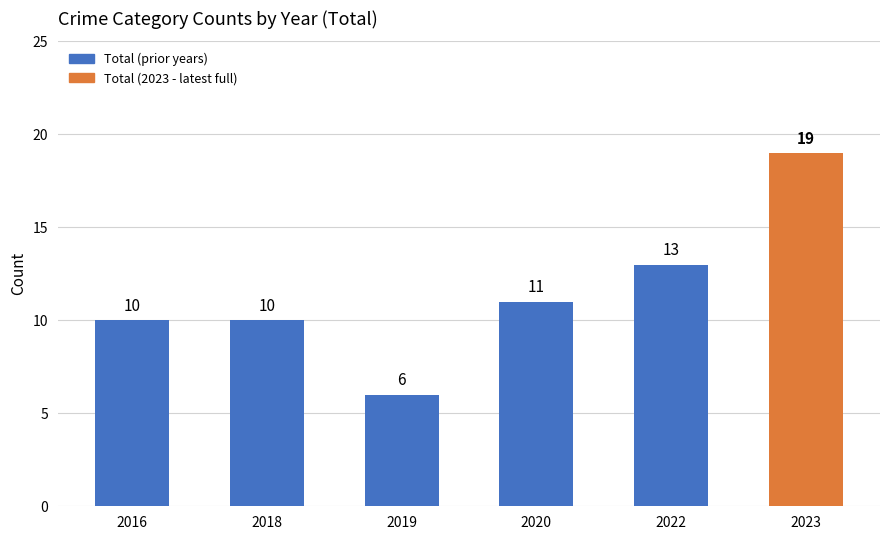

What is the difference between the second highest and minimum values?

7